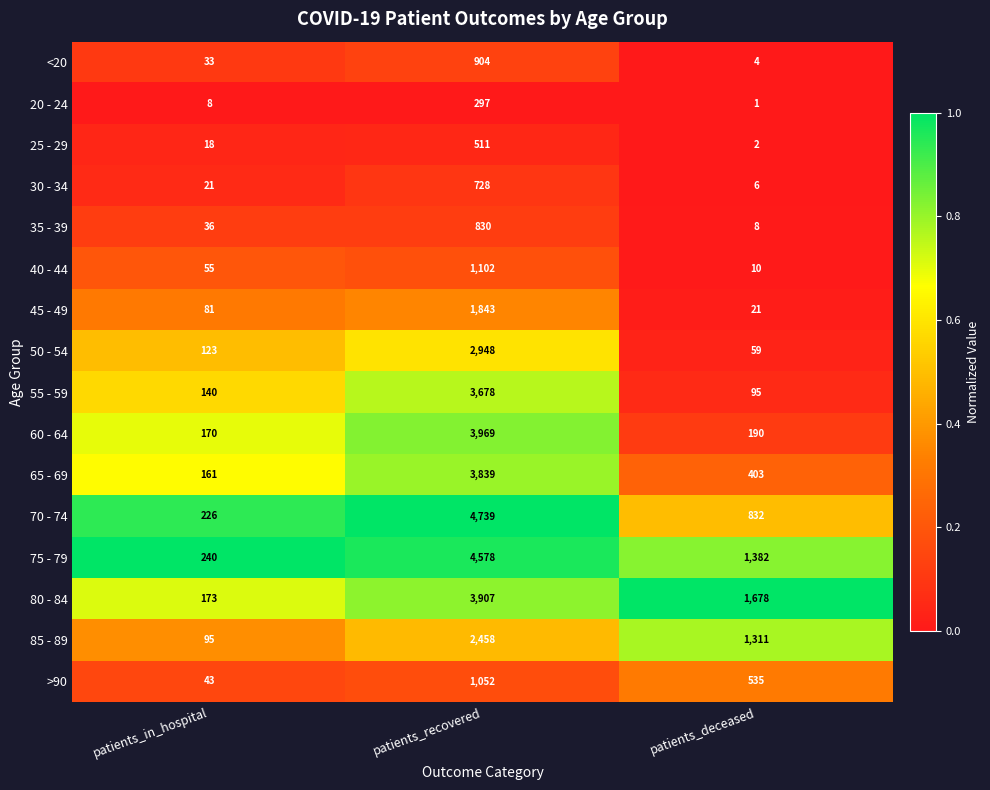

What is the difference between the maximum and second lowest values in the 65 - 69 series?

3436